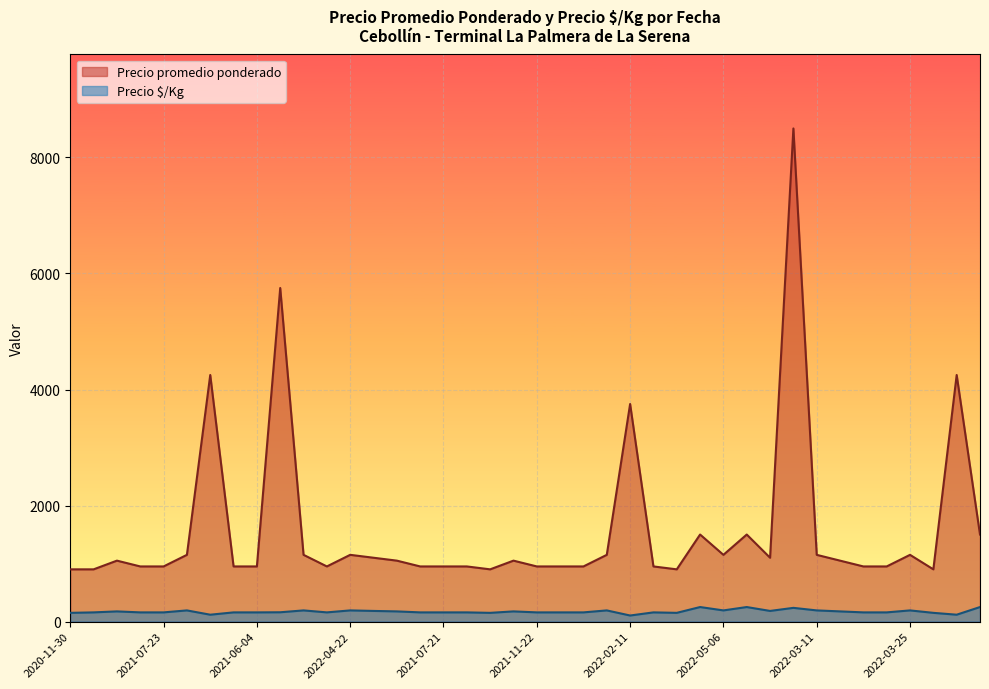

How many data points in Precio $/Kg are above 158?

18